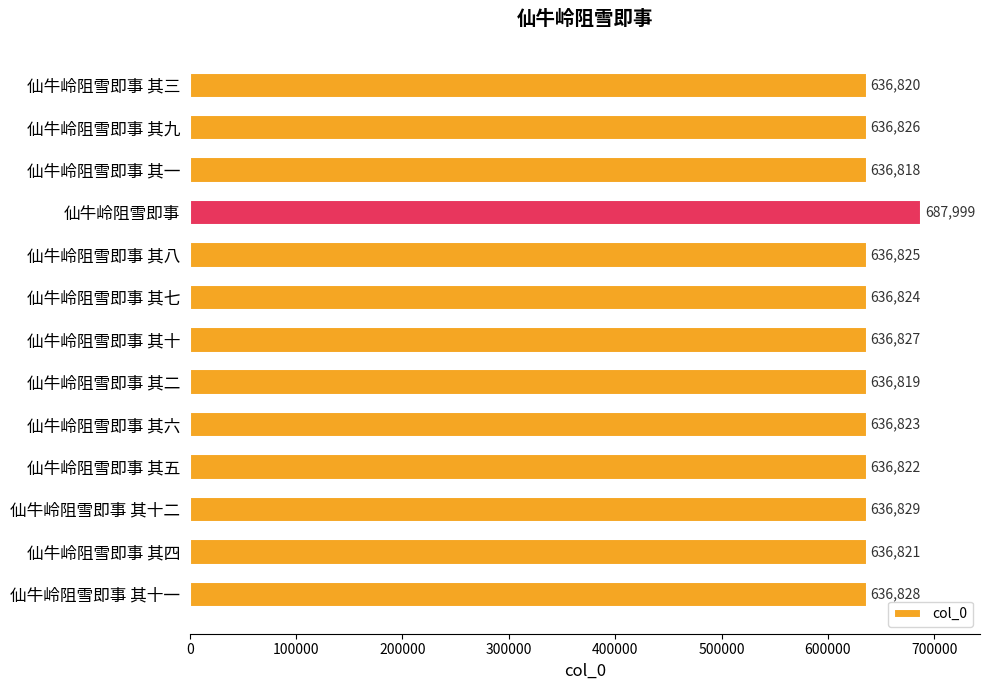

At which label is the value closest to 662408?

仙牛岭阻雪即事 其十二